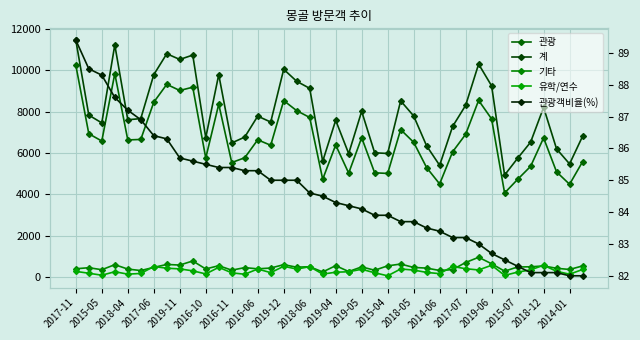

Which category has the highest value across all series?

2017-11